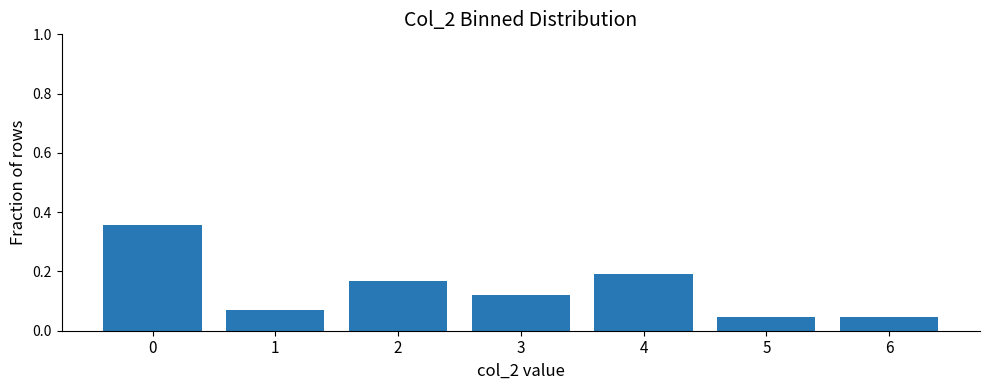

Does the chart contain any negative values?

No